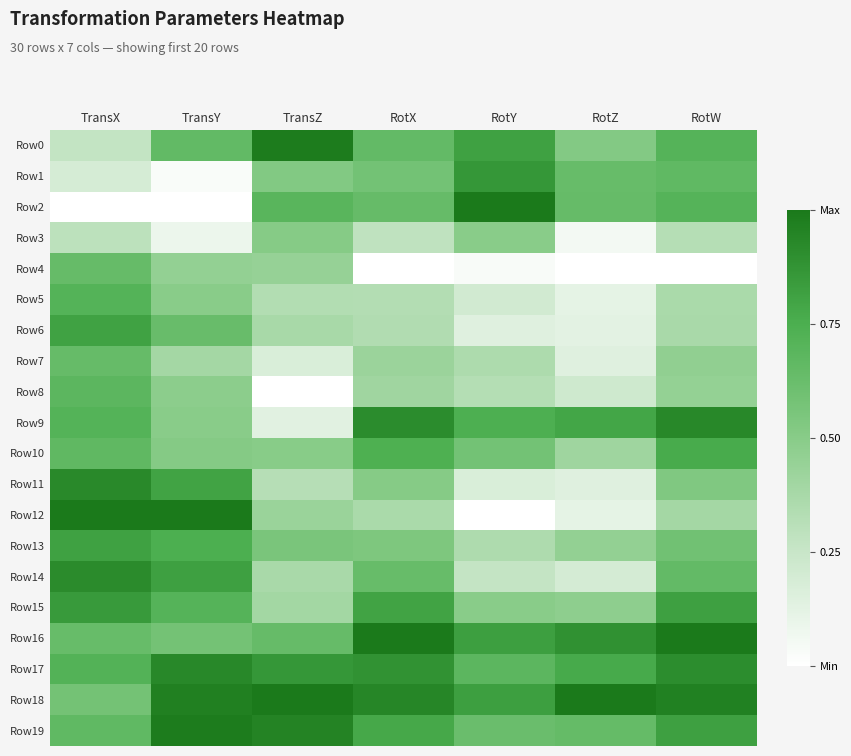

Rank the series at TransY from highest to lowest value.

Row12, Row19, Row18, Row17, Row14, Row11, Row13, Row15, Row0, Row6, Row16, Row10, Row5, Row9, Row8, Row4, Row7, Row3, Row1, Row2